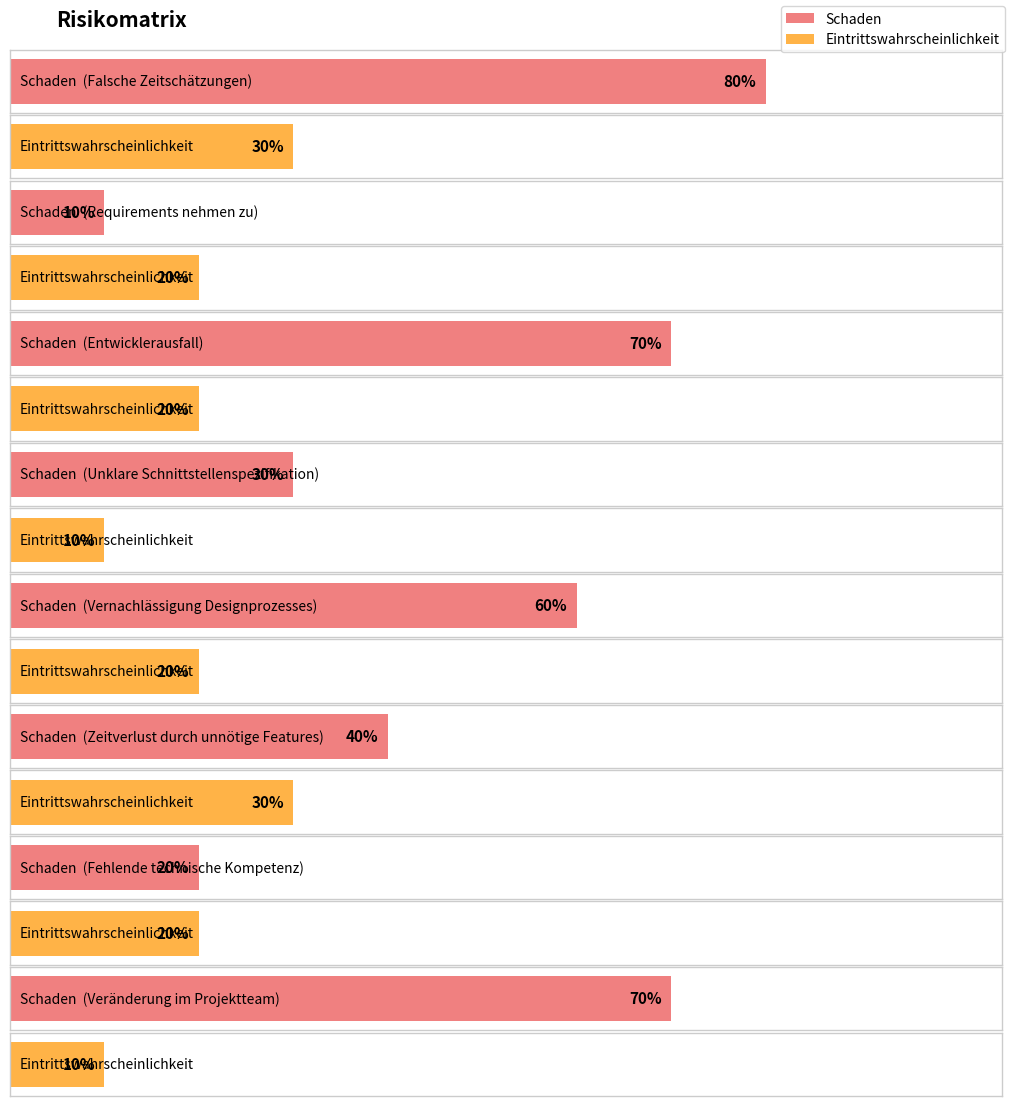

Which series has the largest range (max minus min)?

Schaden